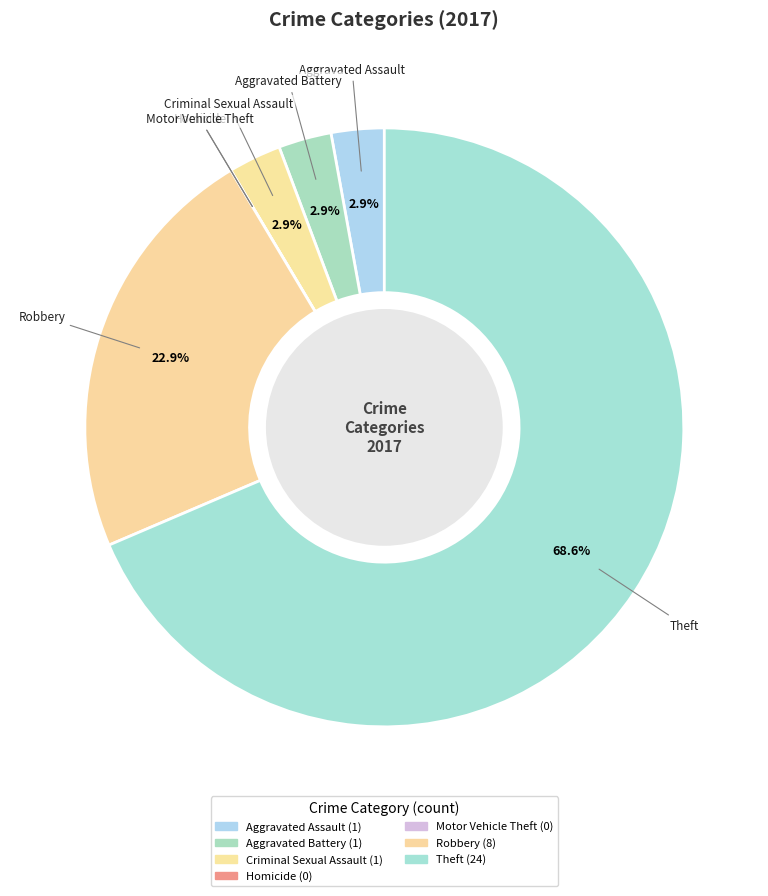

Approximately how many times larger is the value at Aggravated Battery compared to Criminal Sexual Assault?

1.0